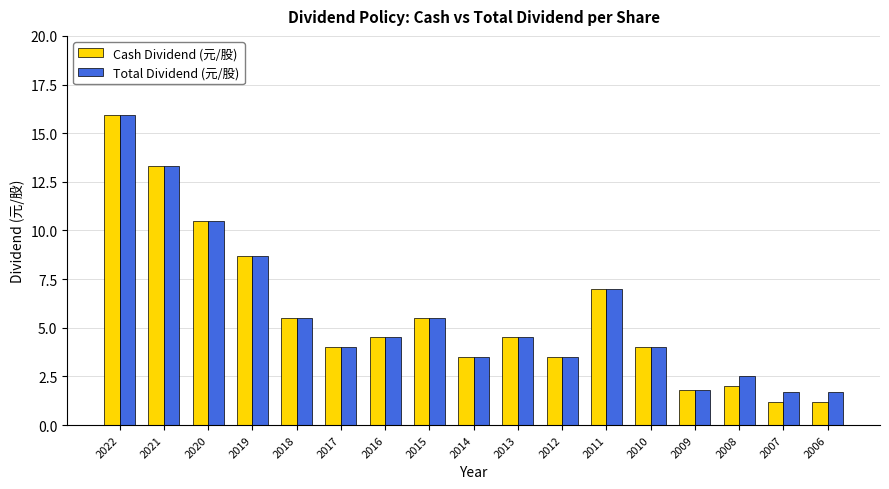

Read the Total Dividend (元/股) value at 2015.

5.5